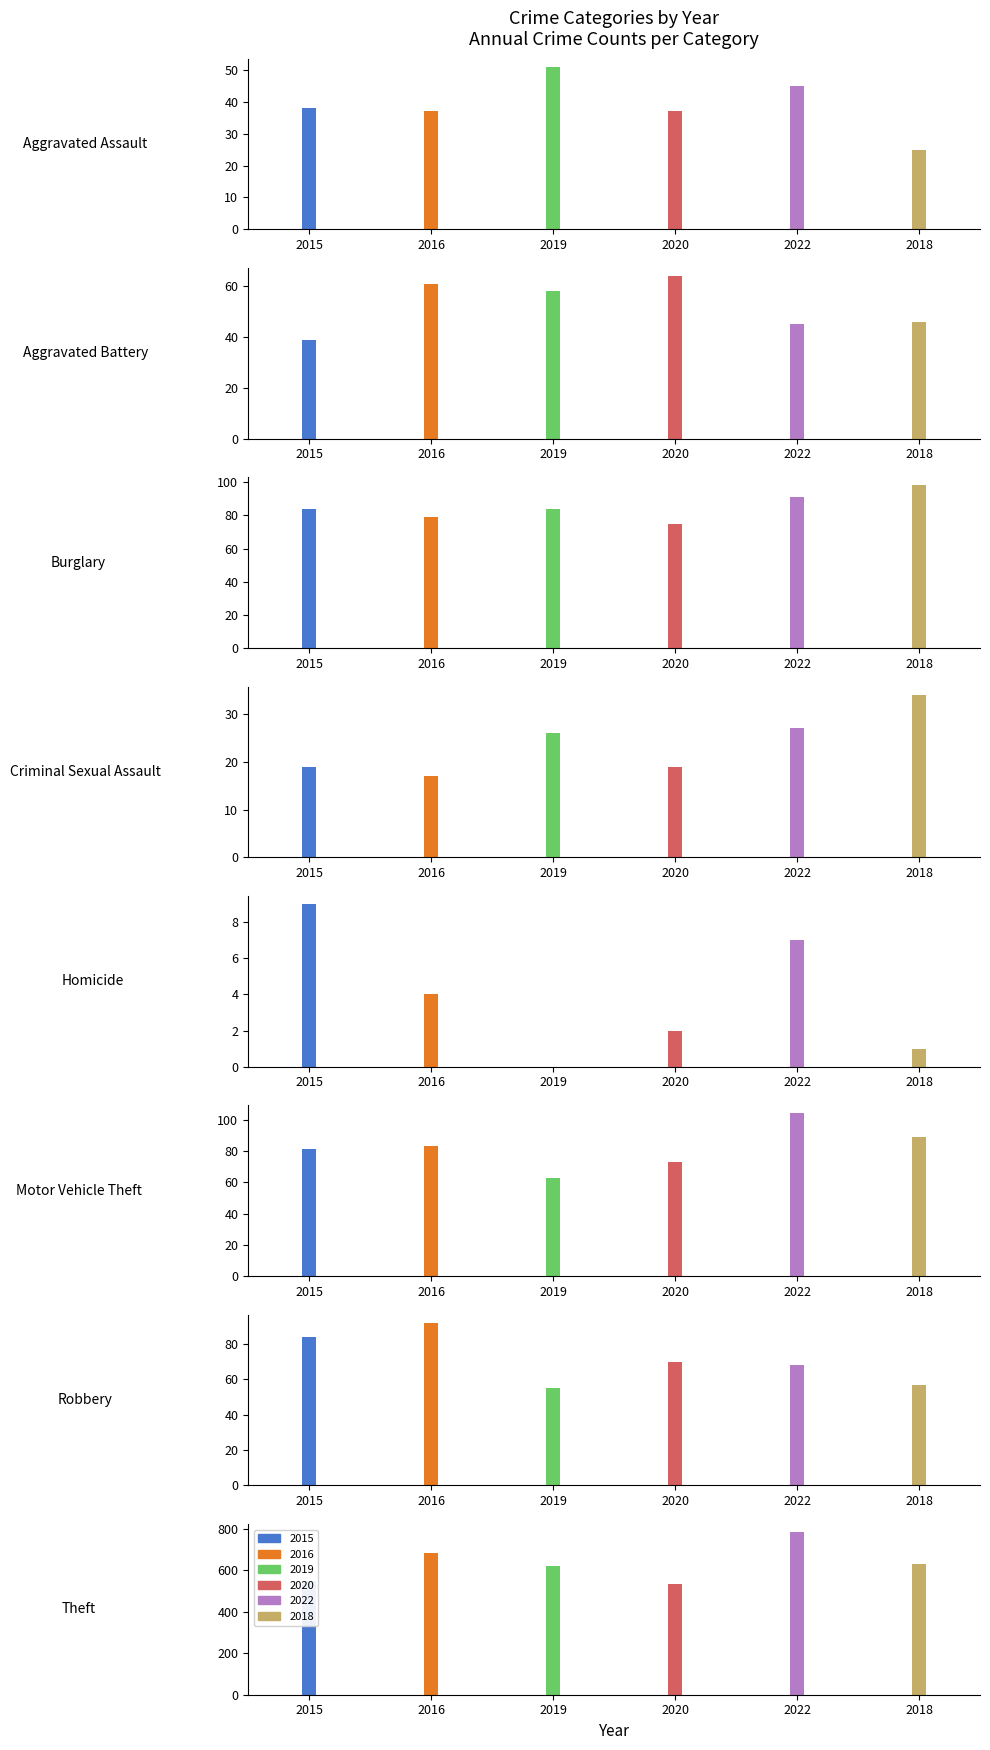

Which series has the widest spread of values?

2022